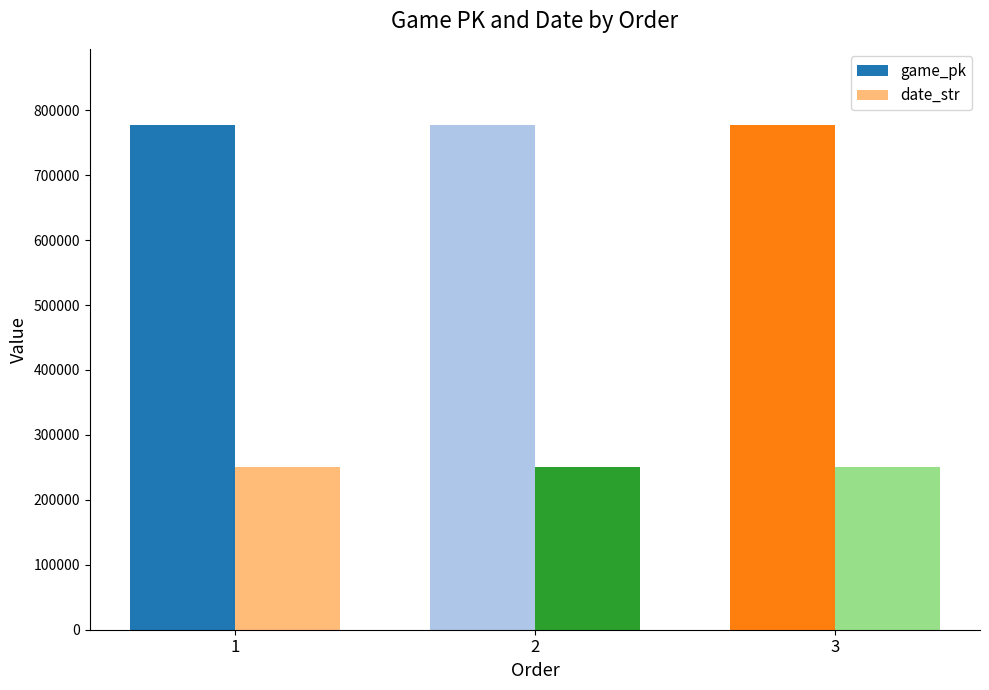

How many groups of bars are there?

3